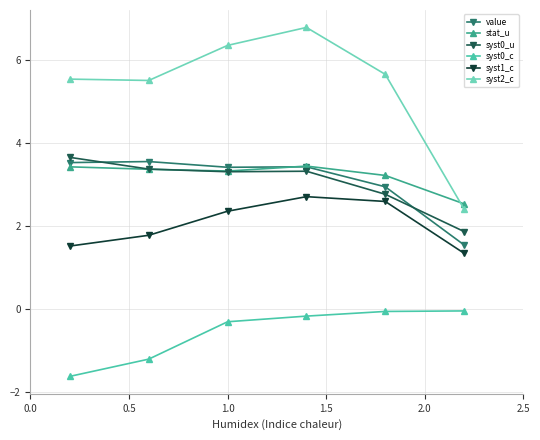

Which series has the largest total across all categories?

syst2_c